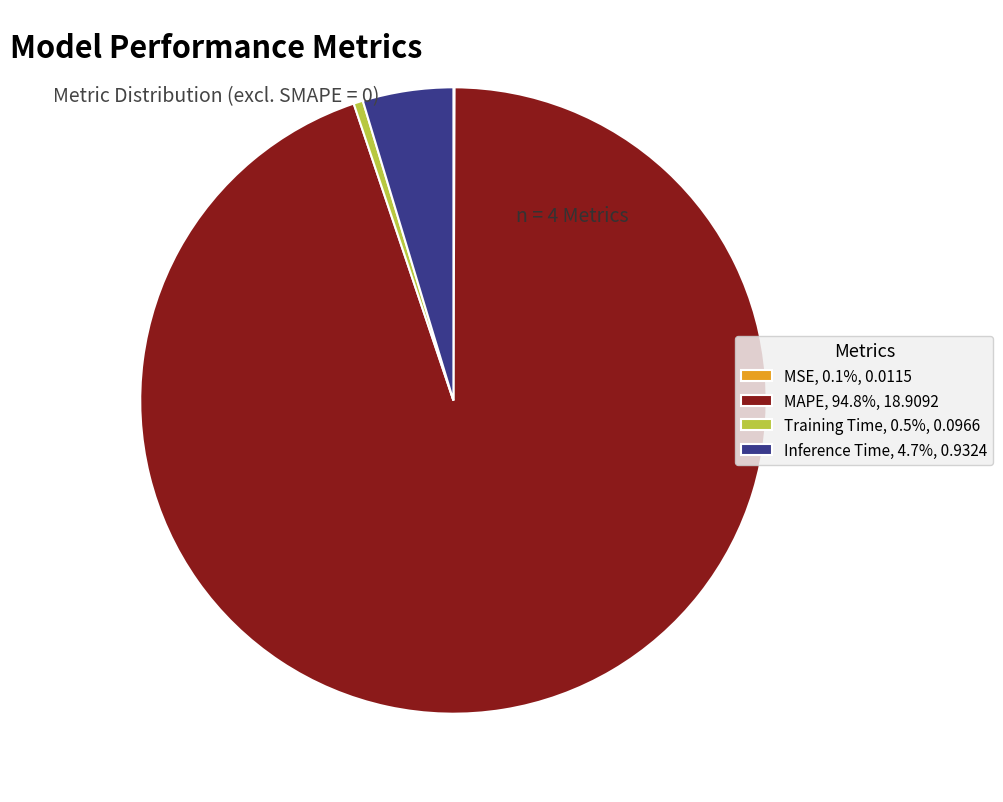

Does any single category account for the majority?

Yes